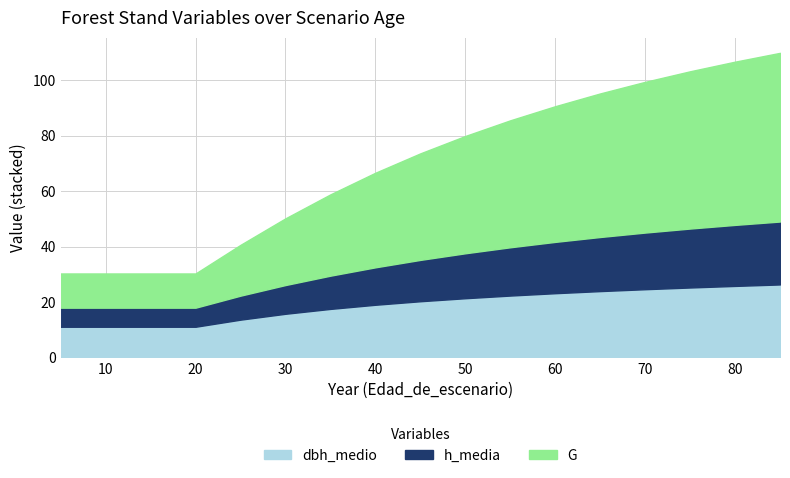

What is the total value across all series at 10?

30.3